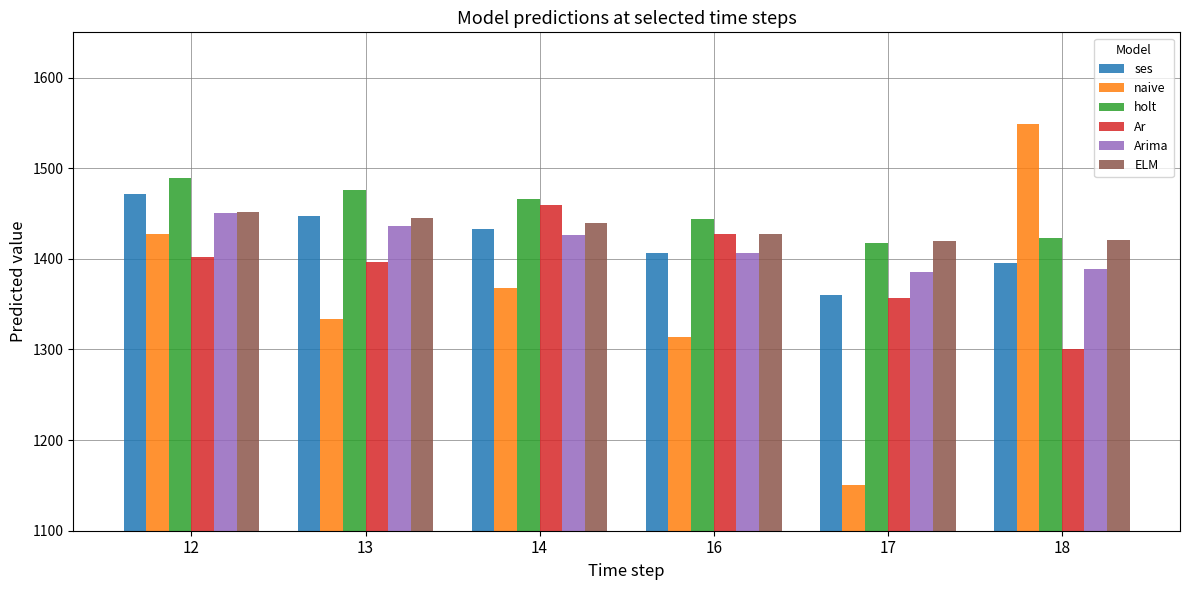

At how many categories does at least one series exceed 1252?

6